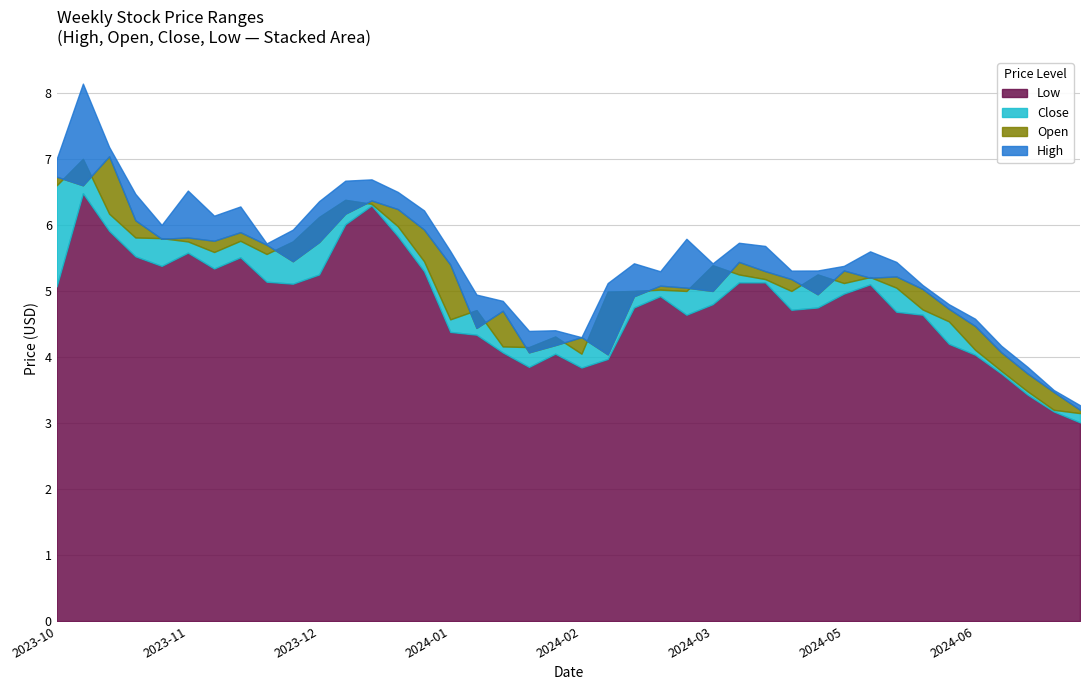

The Low series shows 4.8 at 2024-06-21. True or false?

False